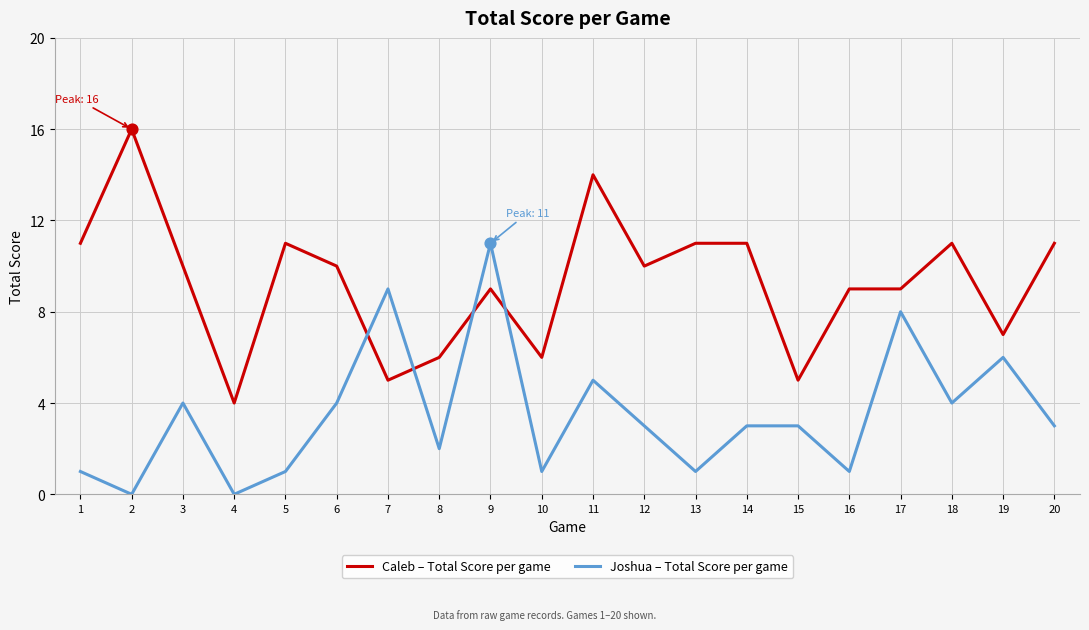

What are all the series names shown in the legend?

Caleb – Total Score per game, Joshua – Total Score per game